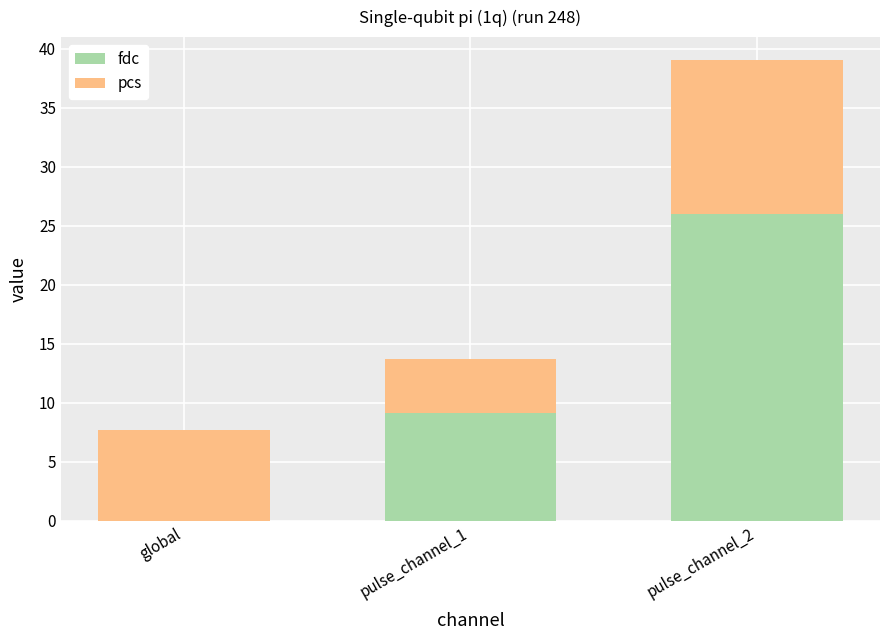

Reading left to right, what are the values for fdc?

global=0.0	pulse_channel_1=9.1	pulse_channel_2=26.0